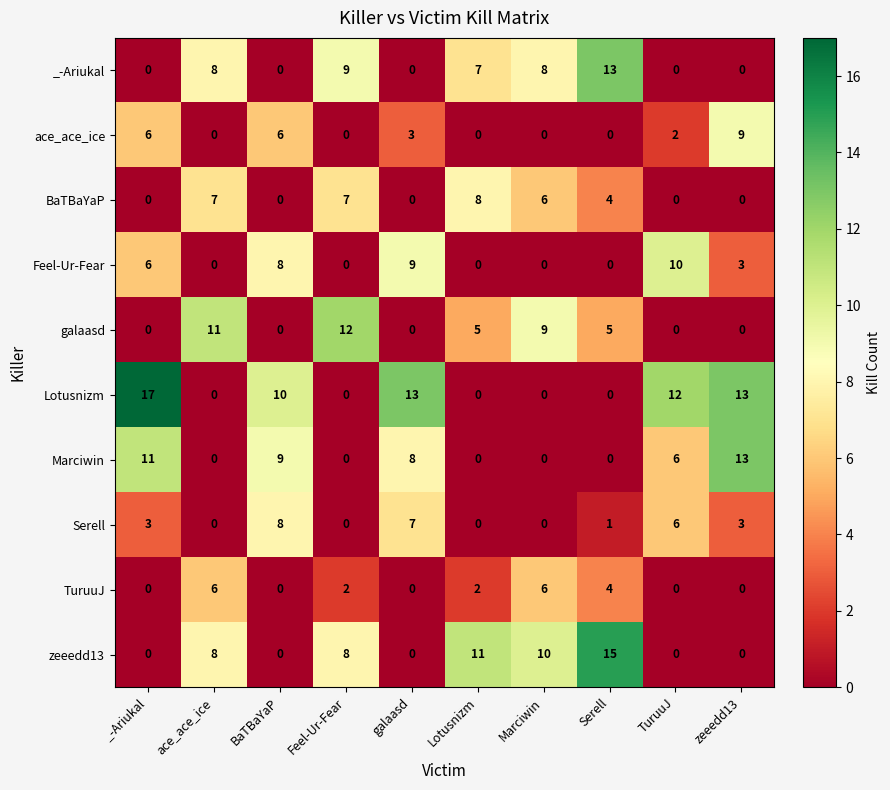

Which series has the largest range (max minus min)?

Lotusnizm